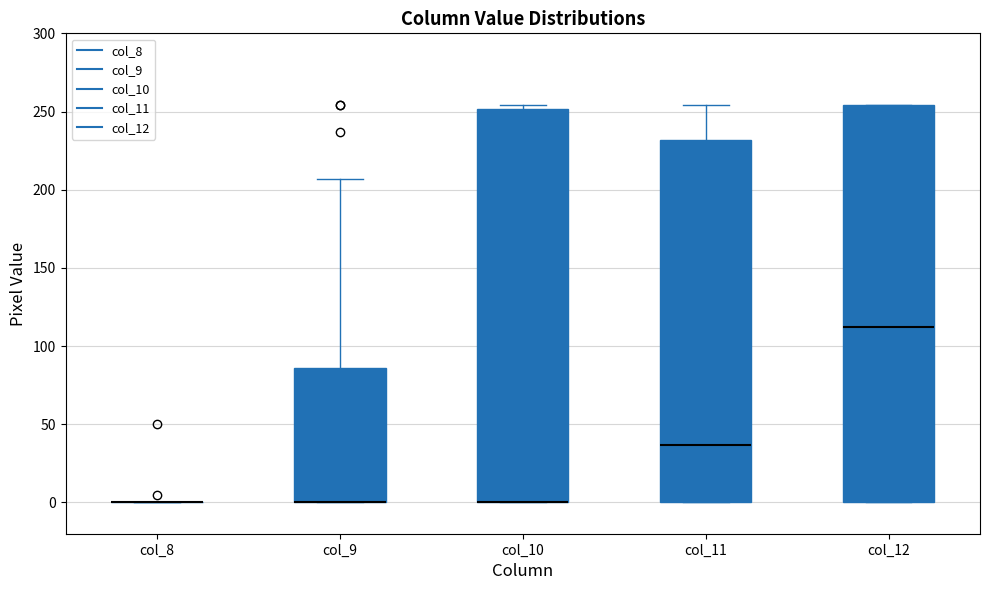

Reading left to right, read every box against the y-axis: the position of its median line, the range the box covers, and the ends of its whiskers. The values are not printed on the chart, so give them approximately, as read against the axis.

col_8: box collapsed to a line at 0, whiskers 0 to 0
col_9: median 0 (drawn on the box's lower edge), box 0 to 85, whiskers 0 to 205
col_10: median 0 (drawn on the box's lower edge), box 0 to 250, whiskers 0 to 255
col_11: median 35, box 0 to 230, whiskers 0 to 255
col_12: median 115, box 0 to 255, whiskers 0 to 255